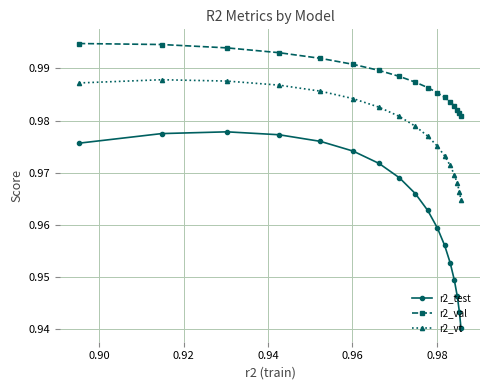

Which series has the widest spread of values?

r2_test